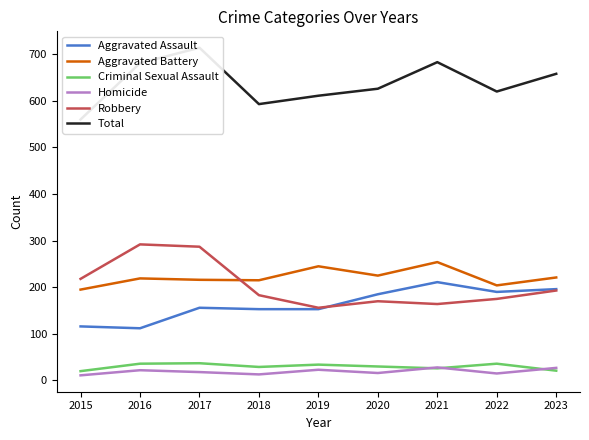

The value of Aggravated Battery at 2016 is 219. True or false?

True